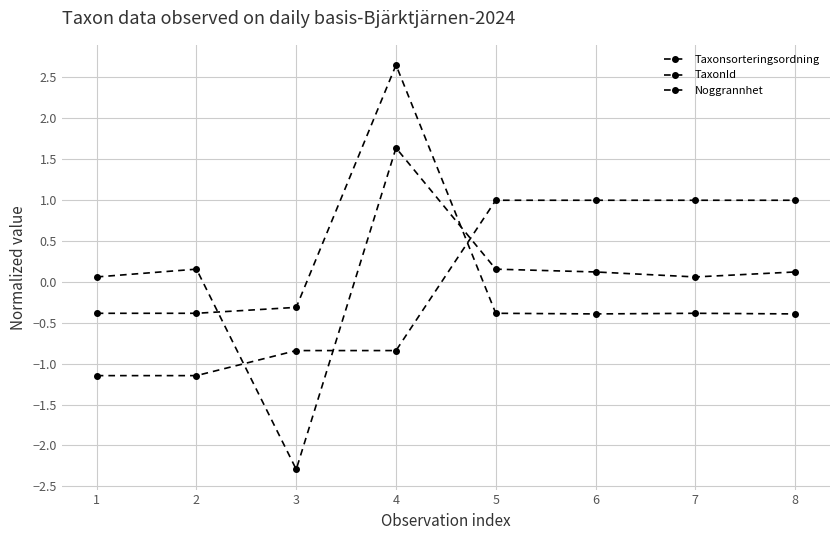

How many data points in TaxonId are above 0?

1